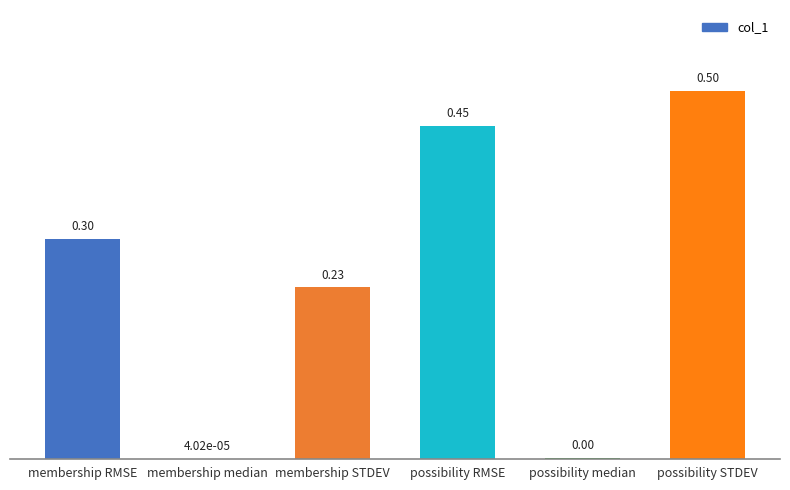

What is the sum of the values at membership RMSE and possibility RMSE?

0.8